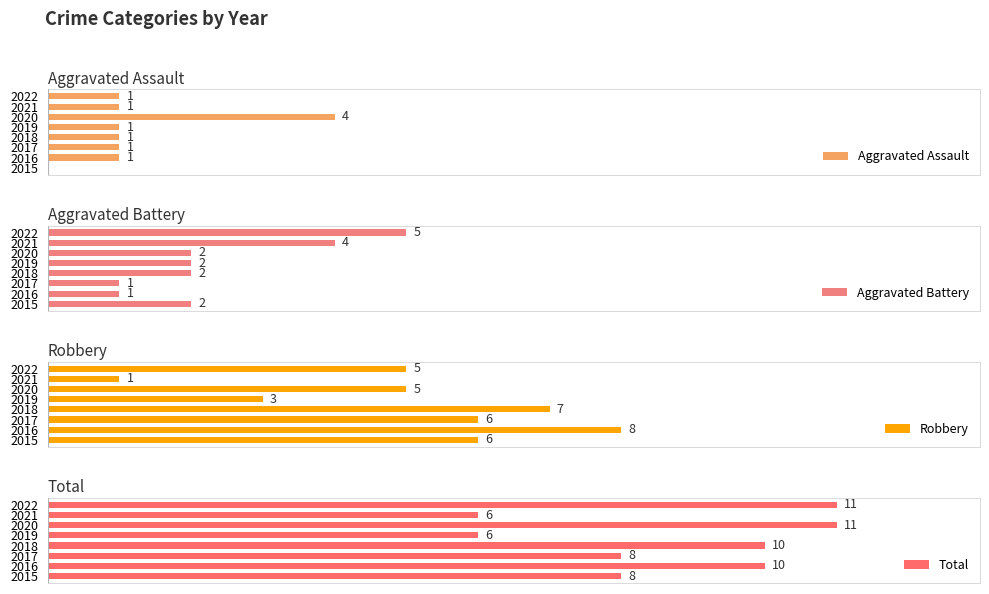

Between 2015 and 2021, which series saw the biggest shift?

Robbery